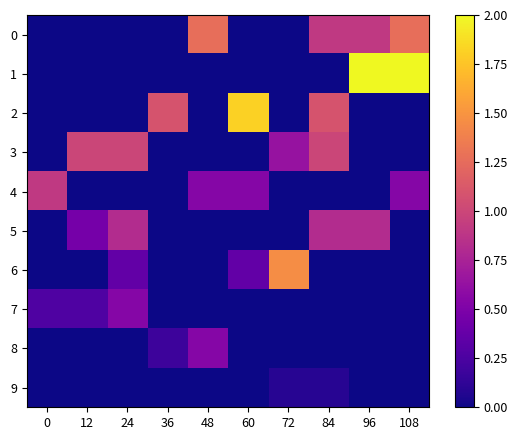

Reading right to left, transcribe all the data shown in this chart.

0: 108=1.3	96=0.9	84=0.9	72=0.0	60=0.0	48=1.3	36=0.0	24=0.0	12=0.0	0=0.0
1: 108=2.0	96=2.0	84=0.0	72=0.0	60=0.0	48=0.0	36=0.0	24=0.0	12=0.0	0=0.0
2: 108=0.0	96=0.0	84=1.1	72=0.0	60=1.8	48=0.0	36=1.1	24=0.0	12=0.0	0=0.0
3: 108=0.0	96=0.0	84=1.0	72=0.6	60=0.0	48=0.0	36=0.0	24=1.0	12=1.0	0=0.0
4: 108=0.5	96=0.0	84=0.0	72=0.0	60=0.5	48=0.5	36=0.0	24=0.0	12=0.0	0=0.9
5: 108=0.0	96=0.8	84=0.8	72=0.0	60=0.0	48=0.0	36=0.0	24=0.8	12=0.5	0=0.0
6: 108=0.0	96=0.0	84=0.0	72=1.5	60=0.4	48=0.0	36=0.0	24=0.4	12=0.0	0=0.0
7: 108=0.0	96=0.0	84=0.0	72=0.0	60=0.0	48=0.0	36=0.0	24=0.5	12=0.3	0=0.3
8: 108=0.0	96=0.0	84=0.0	72=0.0	60=0.0	48=0.5	36=0.2	24=0.0	12=0.0	0=0.0
9: 108=0.0	96=0.0	84=0.1	72=0.1	60=0.0	48=0.0	36=0.0	24=0.0	12=0.0	0=0.0